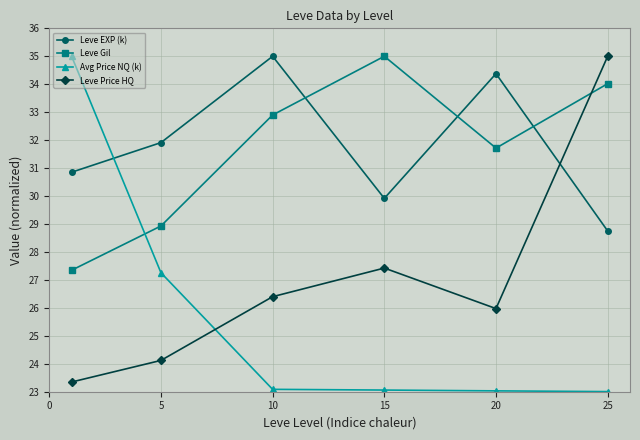

True or false: Avg Price NQ (k) and Leve Price HQ cross at least once.

True